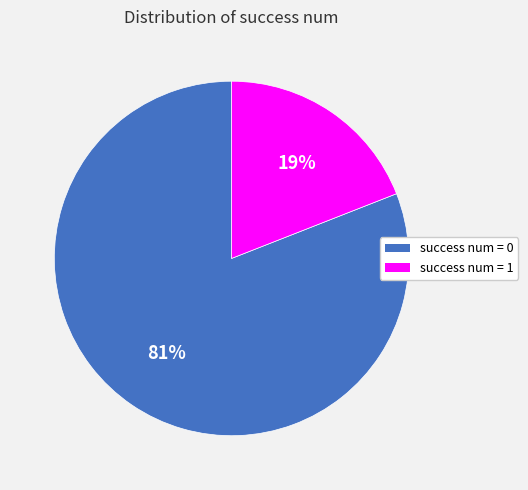

To the nearest percent, what portion does success num = 0 represent?

81%